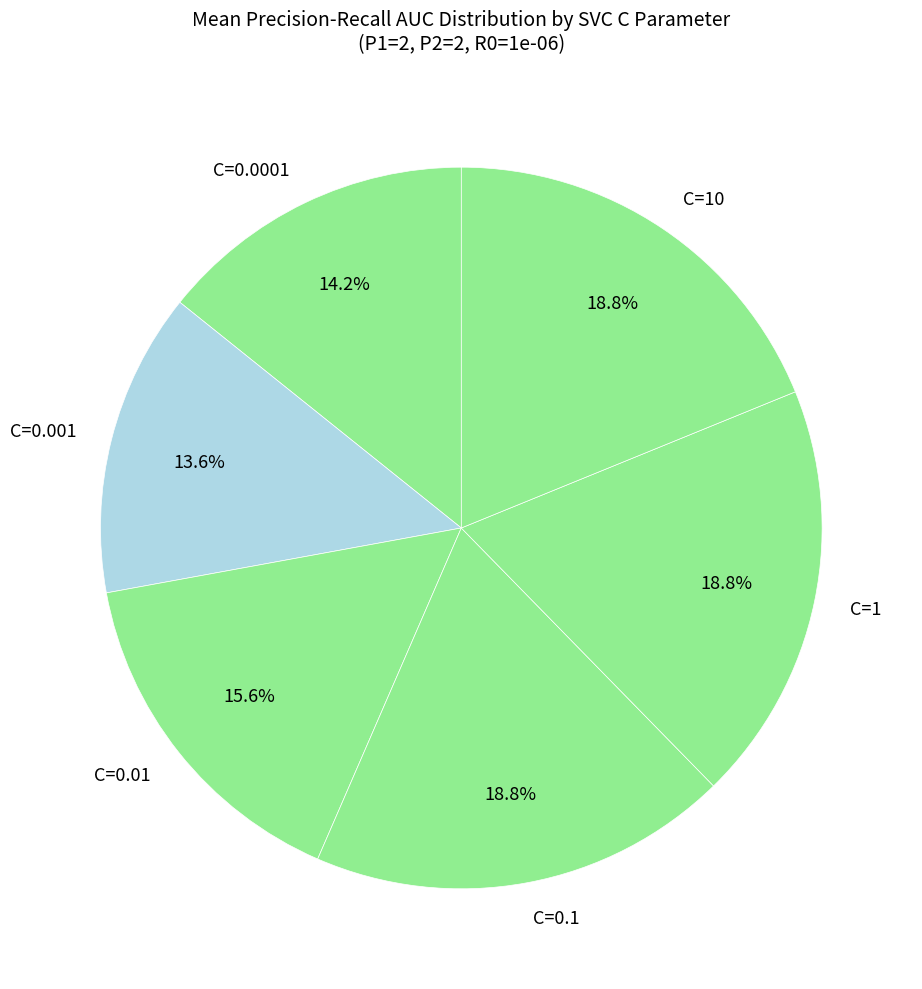

To the nearest percent, what is the average slice percentage?

17%